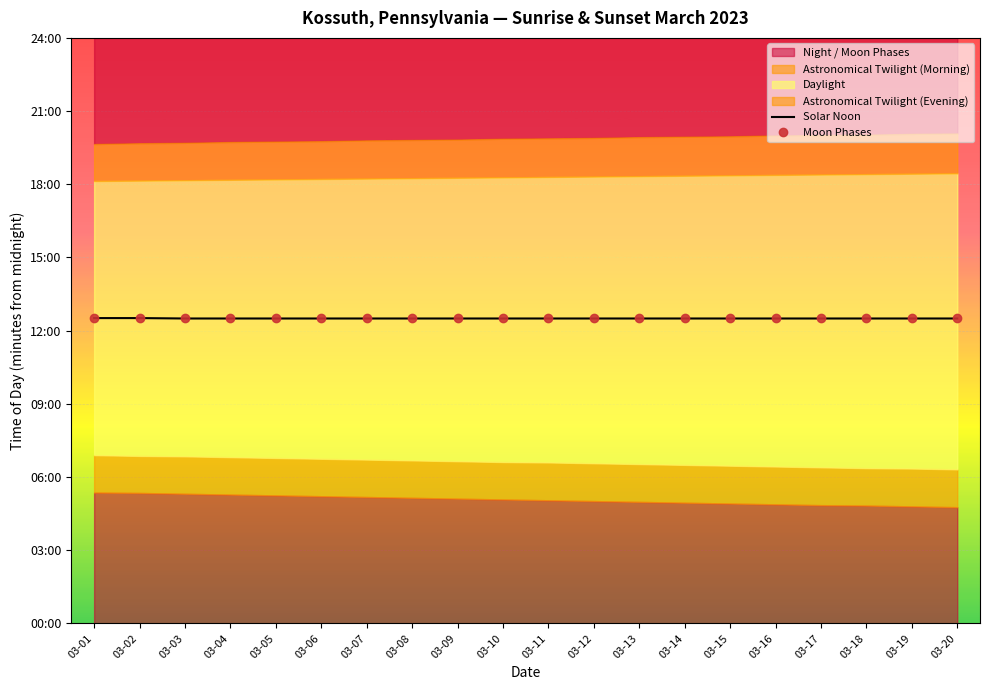

True or false: Solar Noon and Moon Phases intersect in this chart.

False